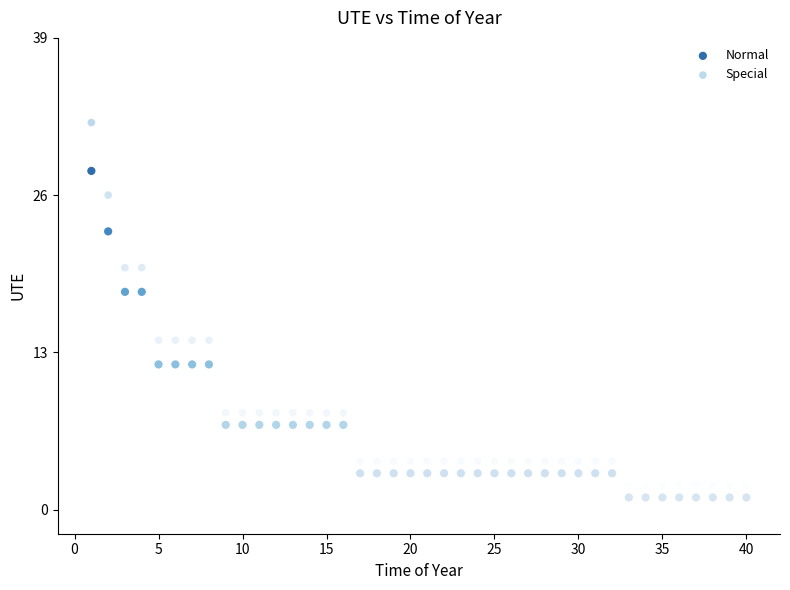

Which series contains the highest Y value?

Special